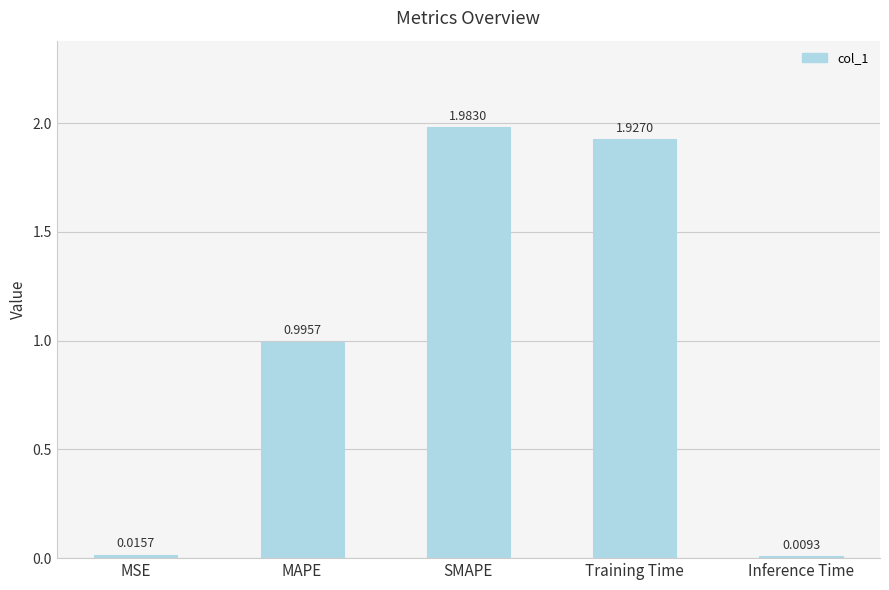

What is the sum of all values?

4.9